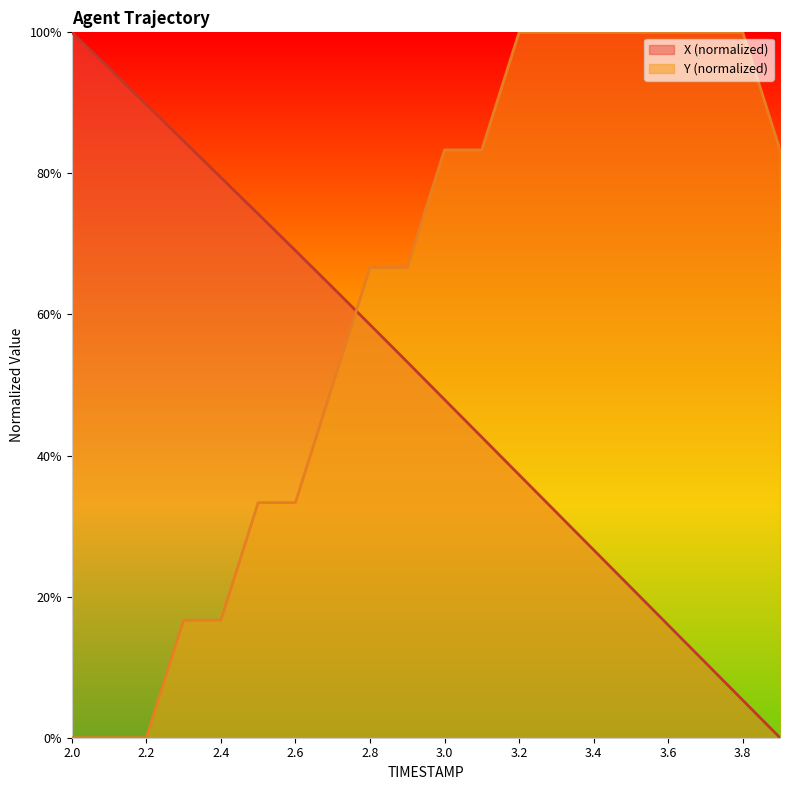

Is the value of X at 2.5 greater than the value of Y at 3.5?

No